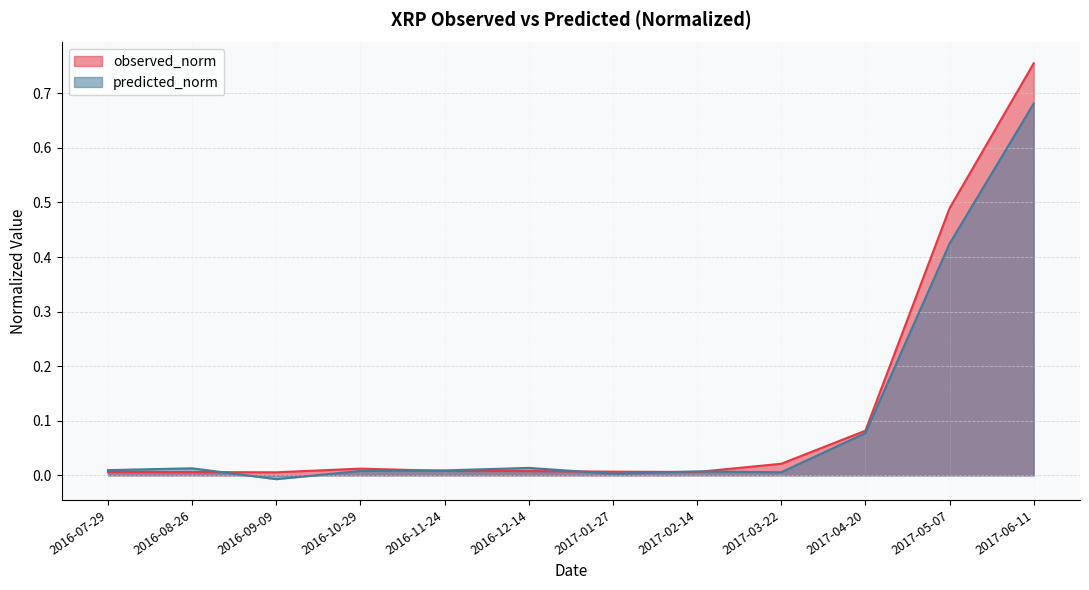

Which category has the lowest value across all series?

2016-09-09